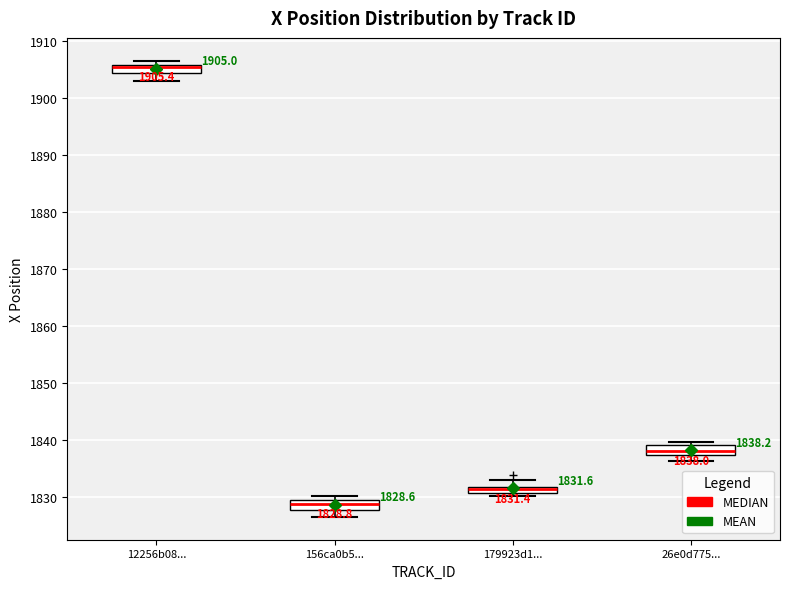

Which box has the highest median line?

12256b08...